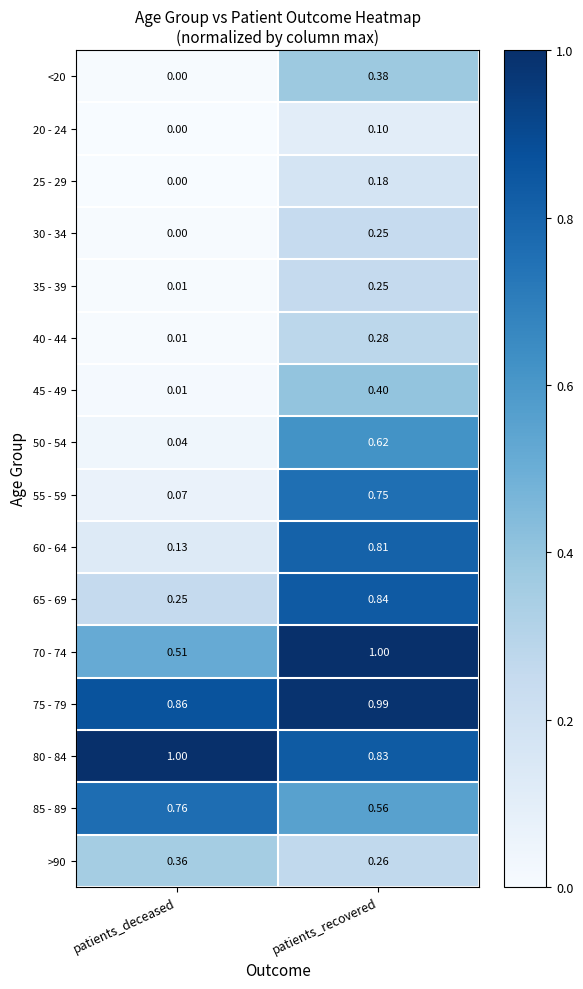

Where is 30 - 34 nearest to the value 0?

patients_deceased